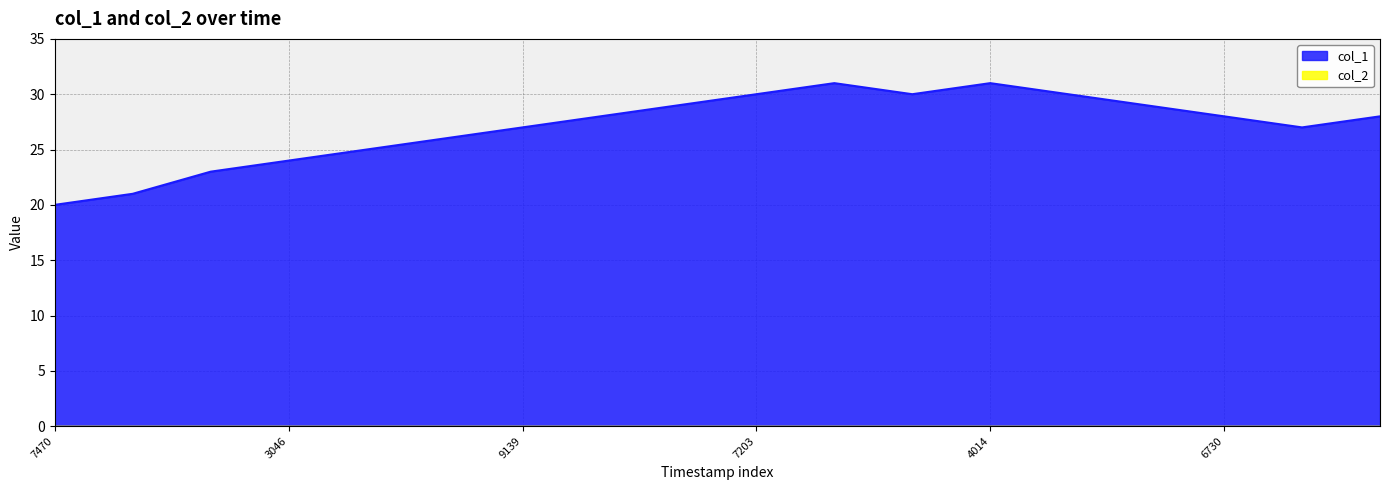

What is the greatest value displayed?

31